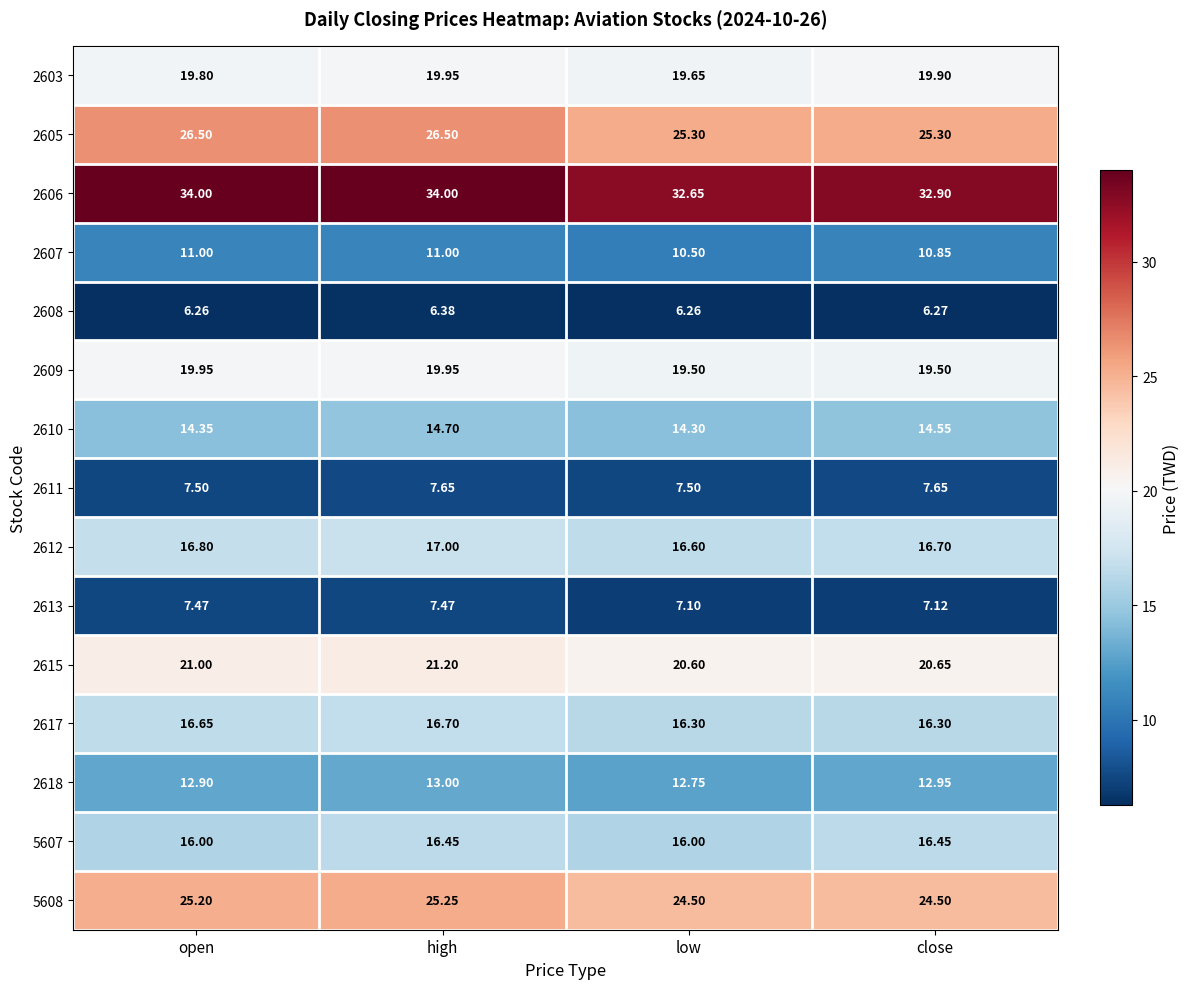

At which label does 2608 reach its peak?

high